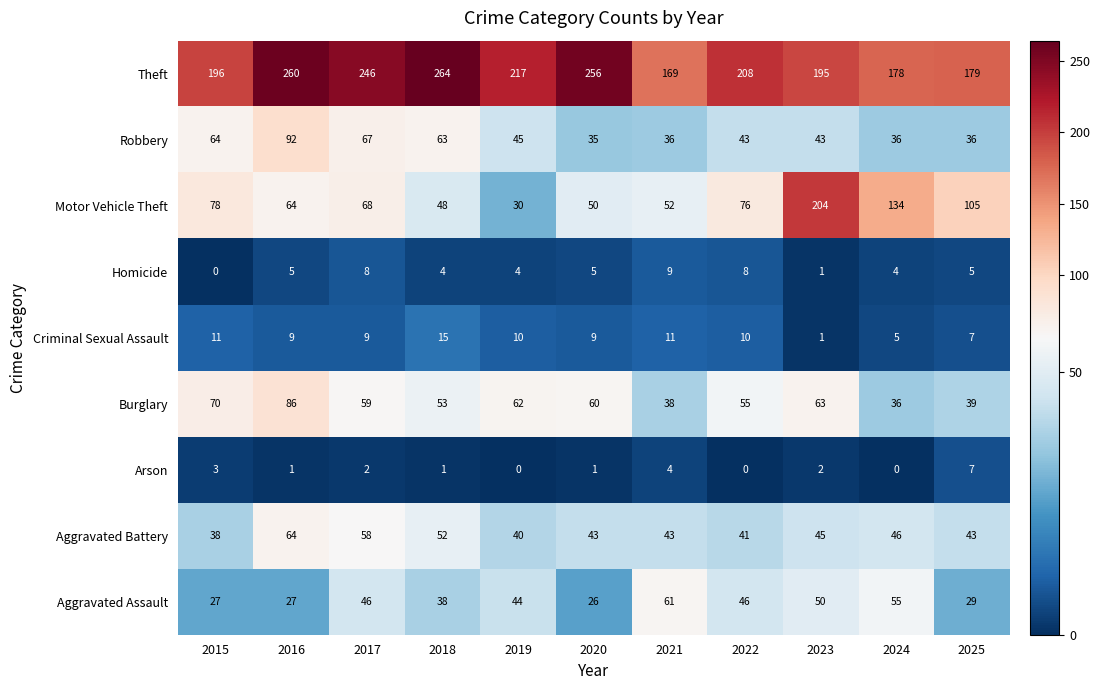

At how many categories does at least one series exceed 135?

11